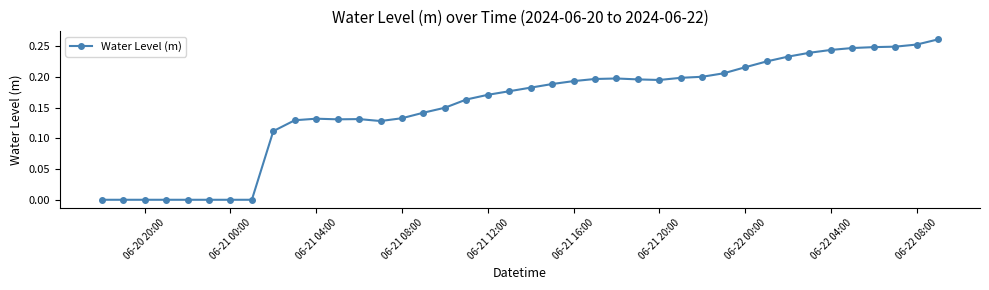

What is the sum of all values?

6.1